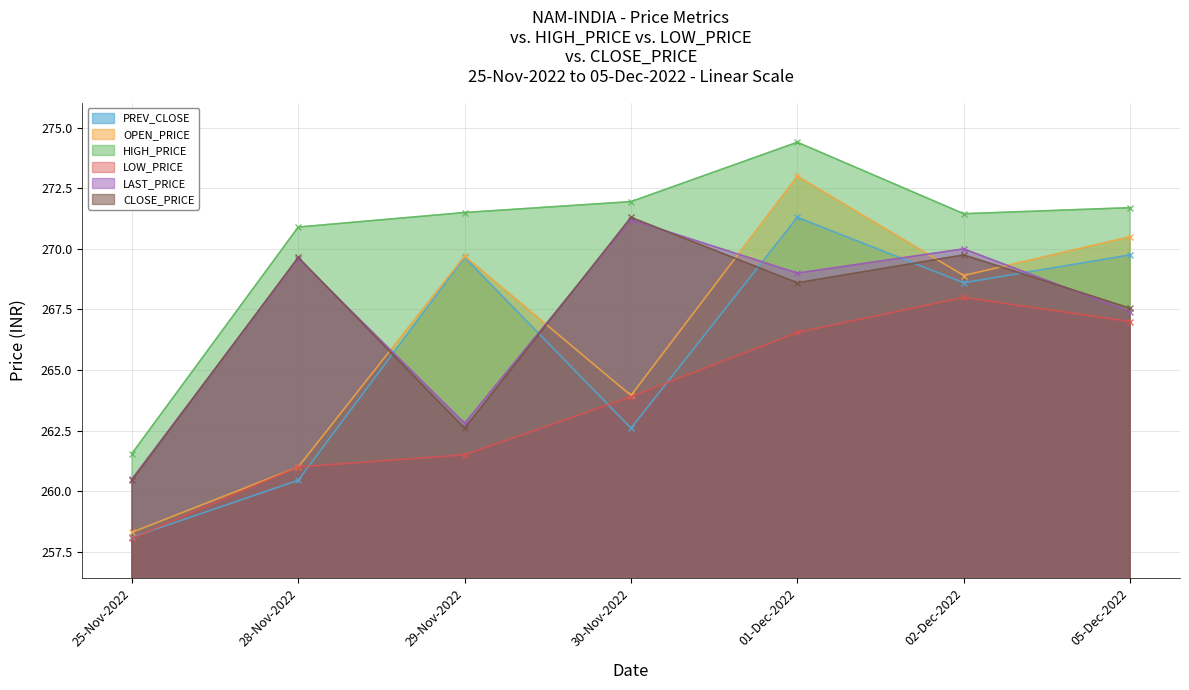

At which category is the sum across all series the highest?

01-Dec-2022